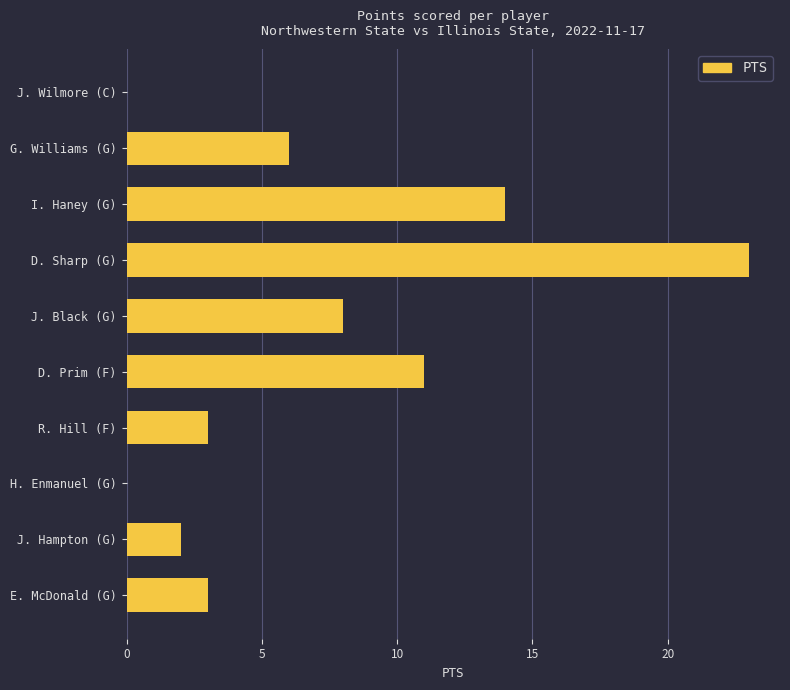

Reading top to bottom, transcribe all the data shown in this chart.

J. Wilmore (C)=0	G. Williams (G)=6	I. Haney (G)=14	D. Sharp (G)=23	J. Black (G)=8	D. Prim (F)=11	R. Hill (F)=3	H. Enmanuel (G)=0	J. Hampton (G)=2	E. McDonald (G)=3